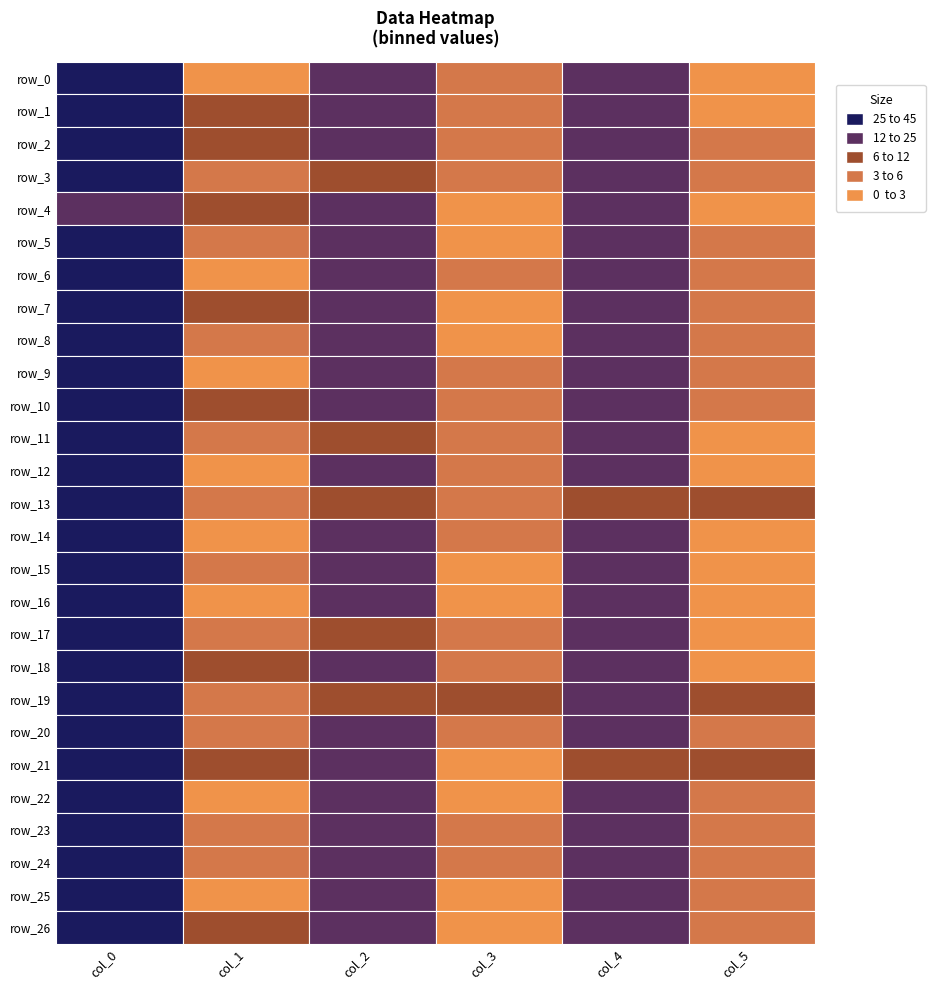

Which series changed the most between 0 and 5?

row_9